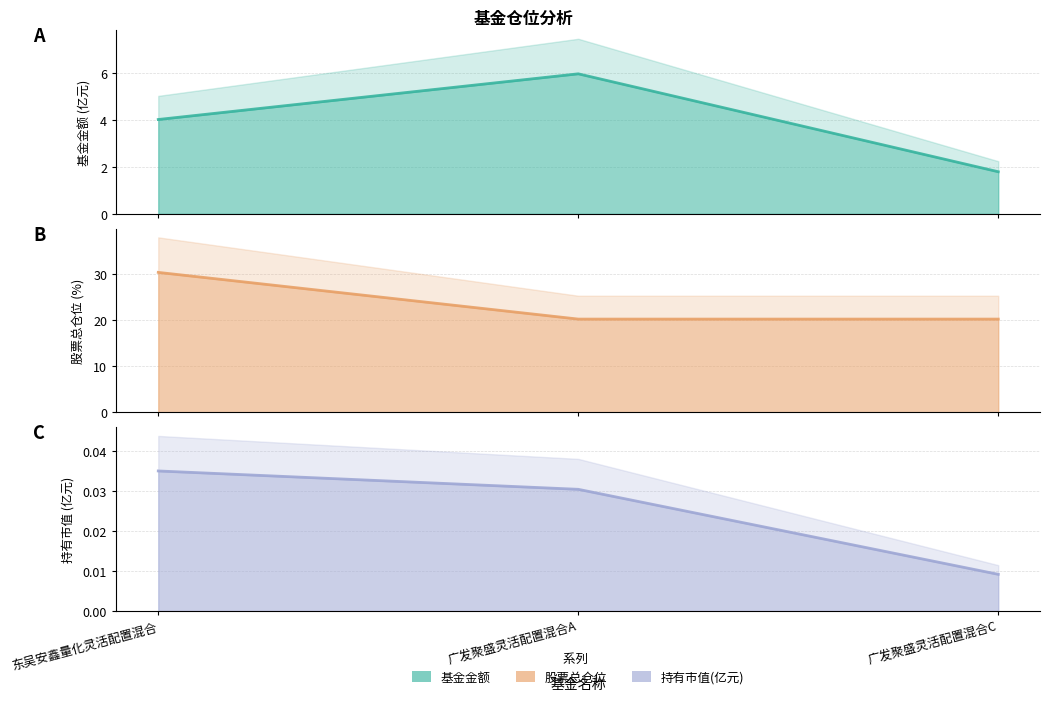

Rank the categories by 基金金额 value from highest to lowest.

广发聚盛灵活配置混合A, 东吴安鑫量化灵活配置混合, 广发聚盛灵活配置混合C